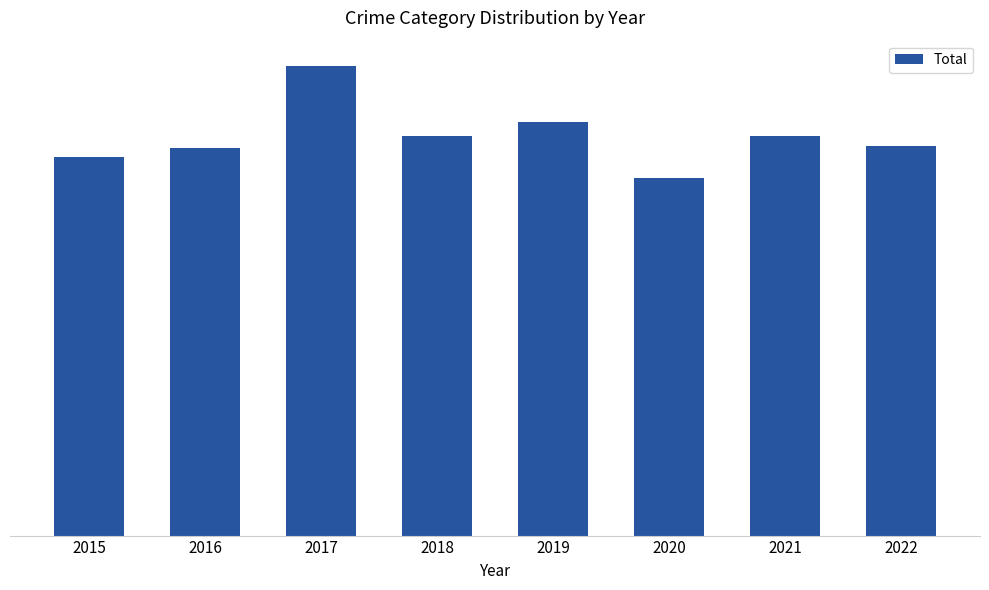

Is it true that the value at 2016 is 243?

True